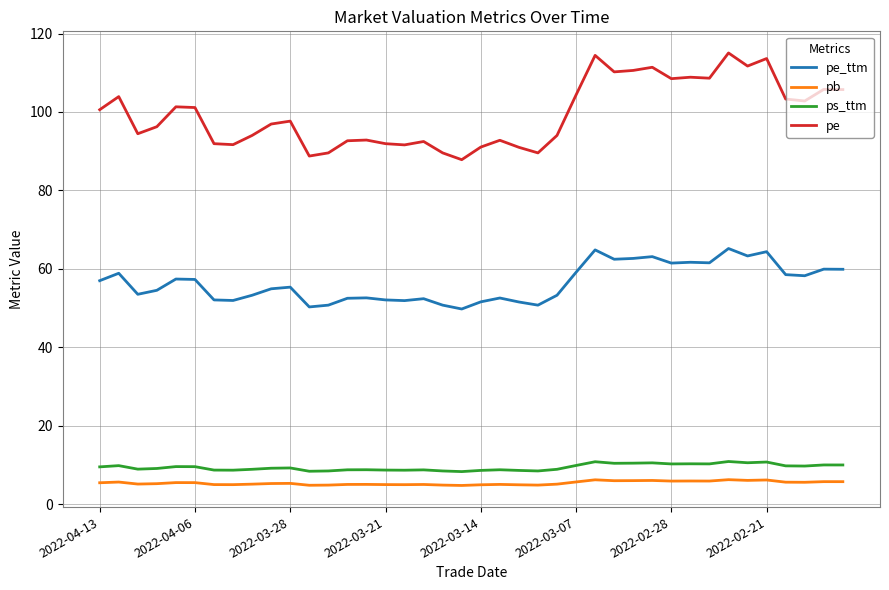

What is the highest value of the pe series?

115.0